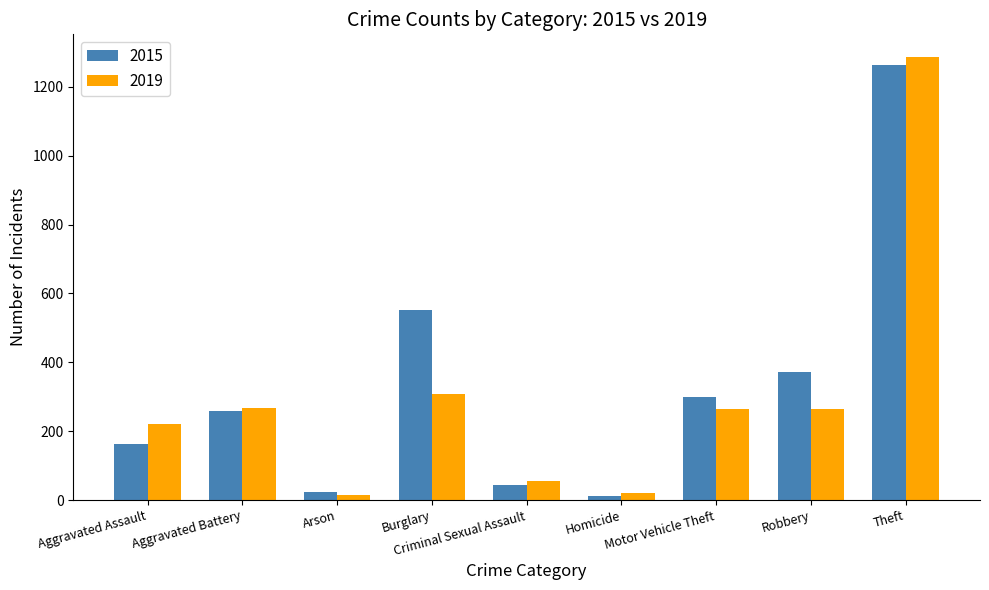

What is the value of the 2019 bar at the 7th from the left?

263